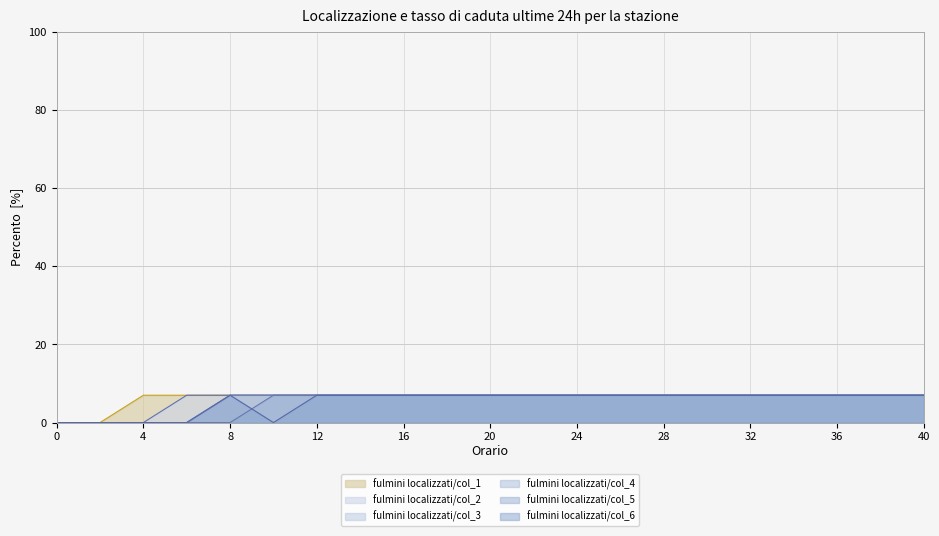

What is the sum of all col_3 (line) values?

119